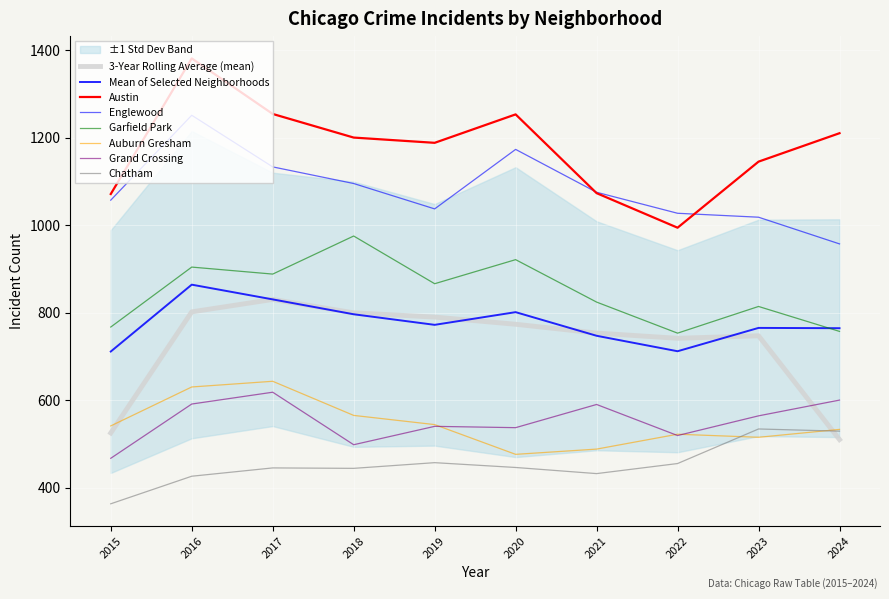

Does the chart display data point markers on the line(s)?

No